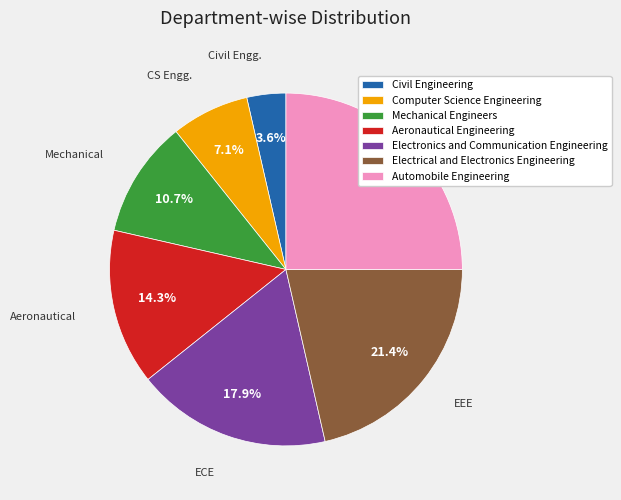

To the nearest percent, what portion does Aeronautical Engineering represent?

14%